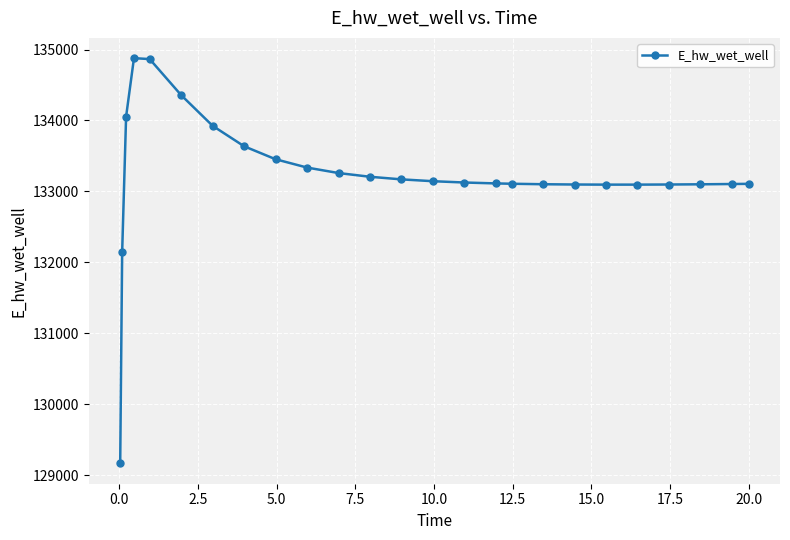

What is the difference between the maximum and minimum values?

5715.0